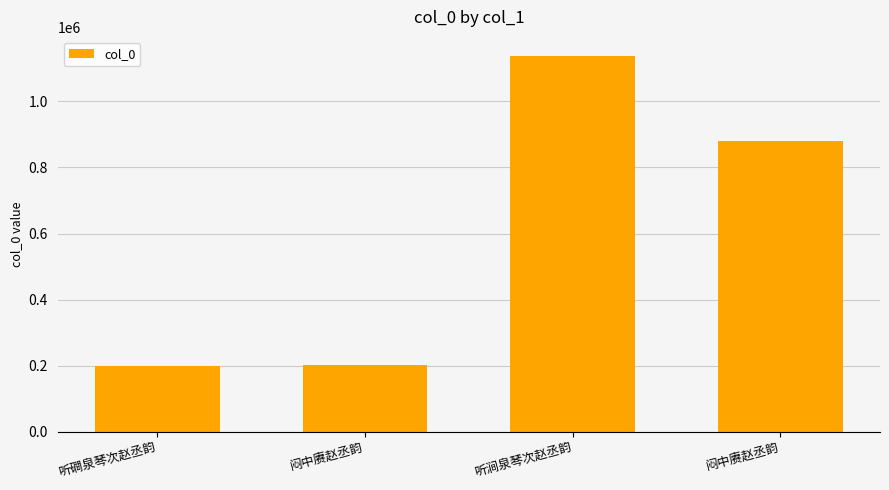

Reading right to left, extract all data points from this chart.

881298	1137946	203445	200533